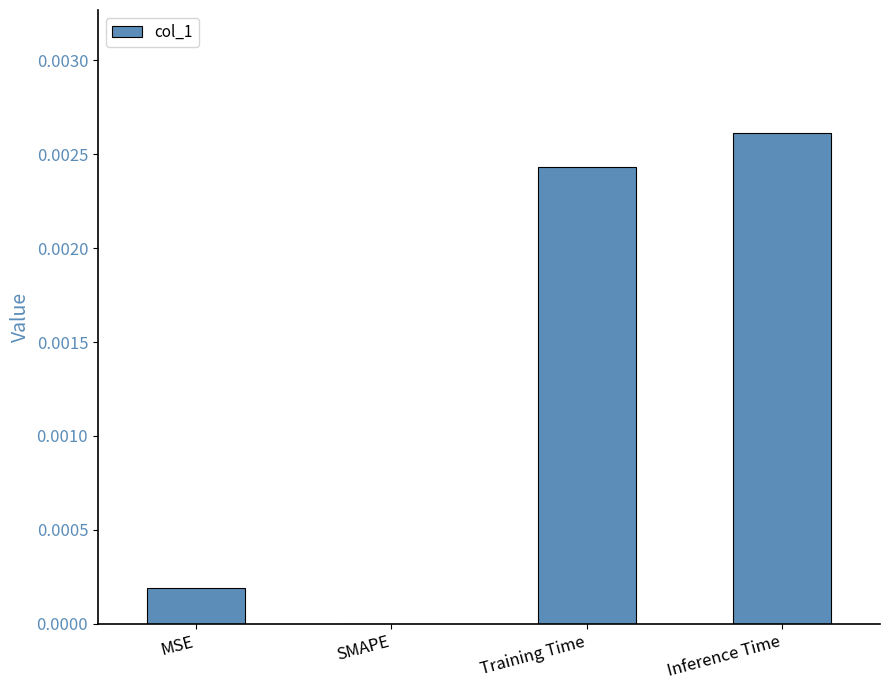

Which category has the highest value across all series?

Inference Time